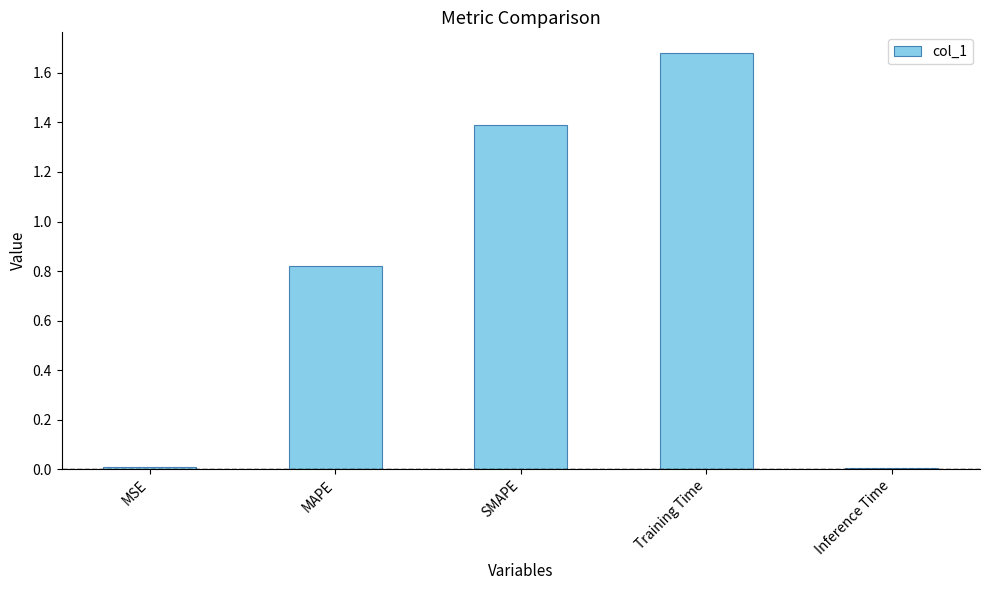

What is the label of the 1st bar from the right?

Inference Time